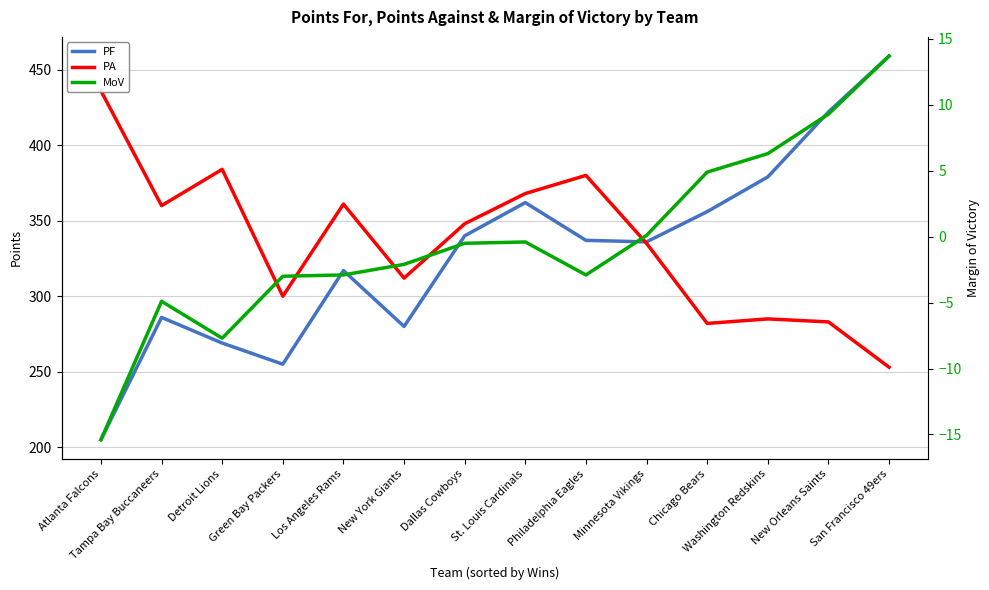

The MoV series shows -3.0 at Green Bay Packers. True or false?

True